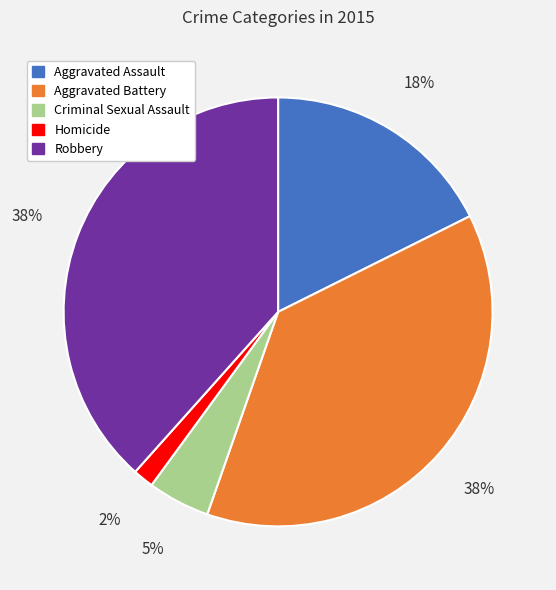

Approximately how many times larger is the value at Aggravated Assault compared to Aggravated Battery?

0.5